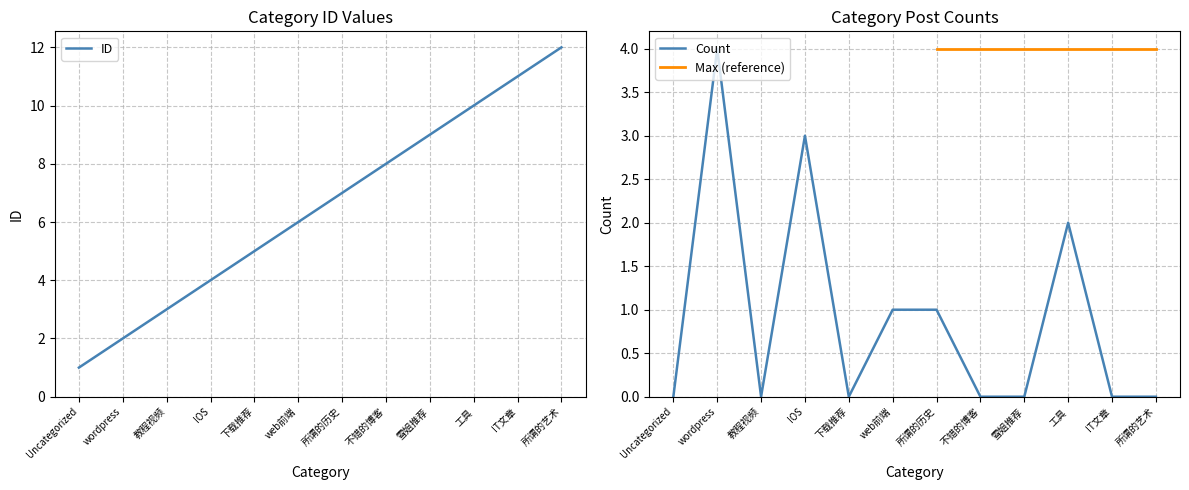

How many values in the ID series are below 7?

6